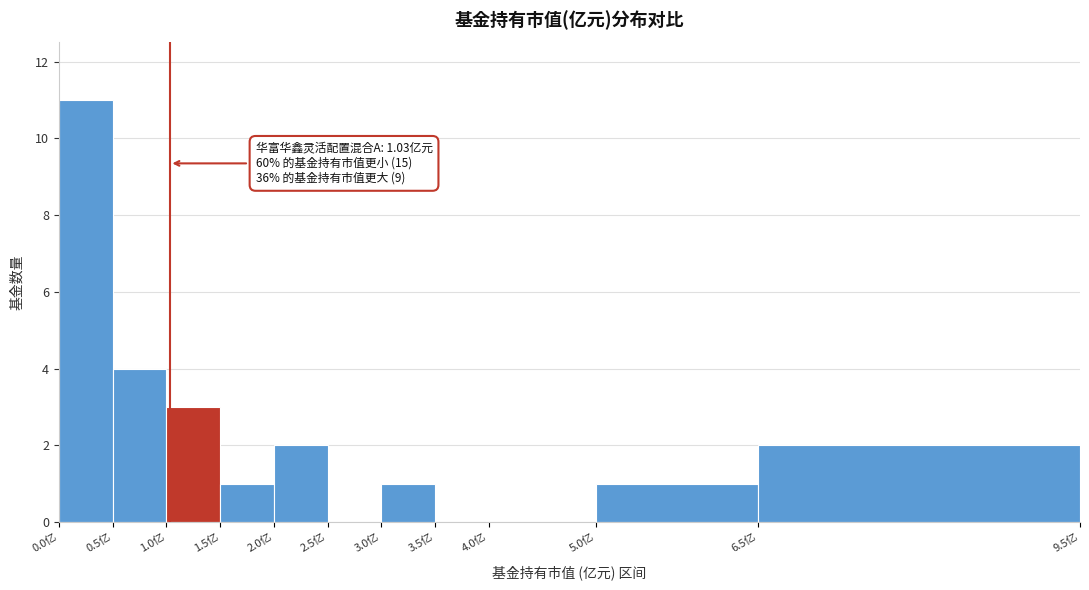

Over which range of the x-axis is the bar tallest?

0.0 to 0.5